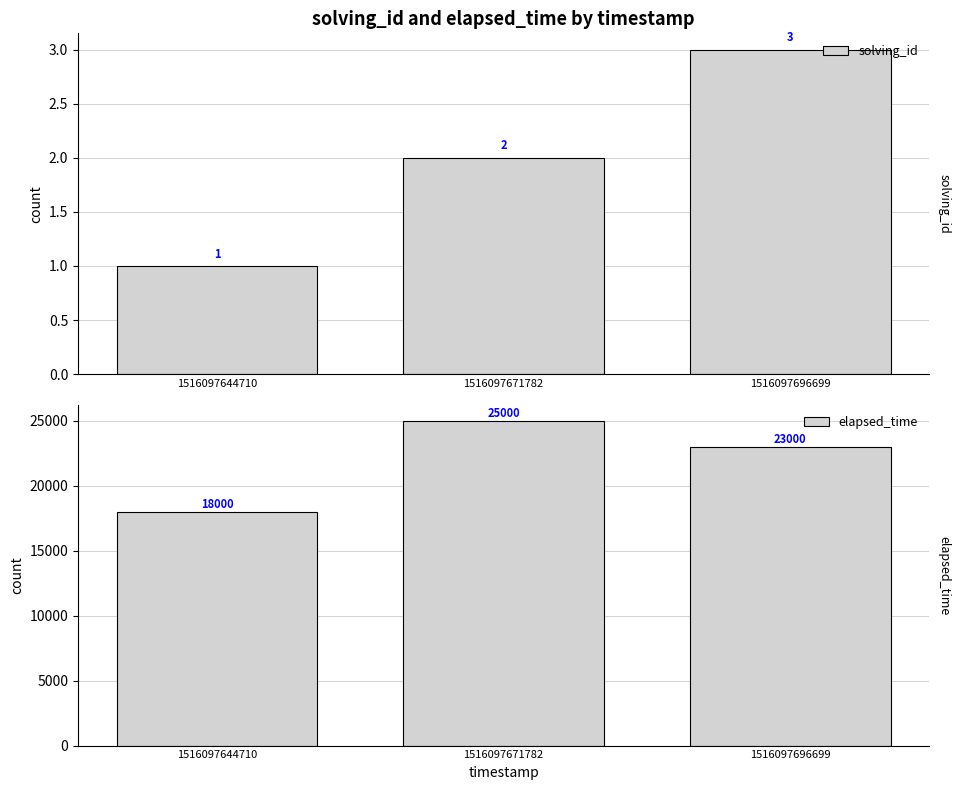

Which series changed the most between 1516097644710 and 1516097696699?

elapsed_time